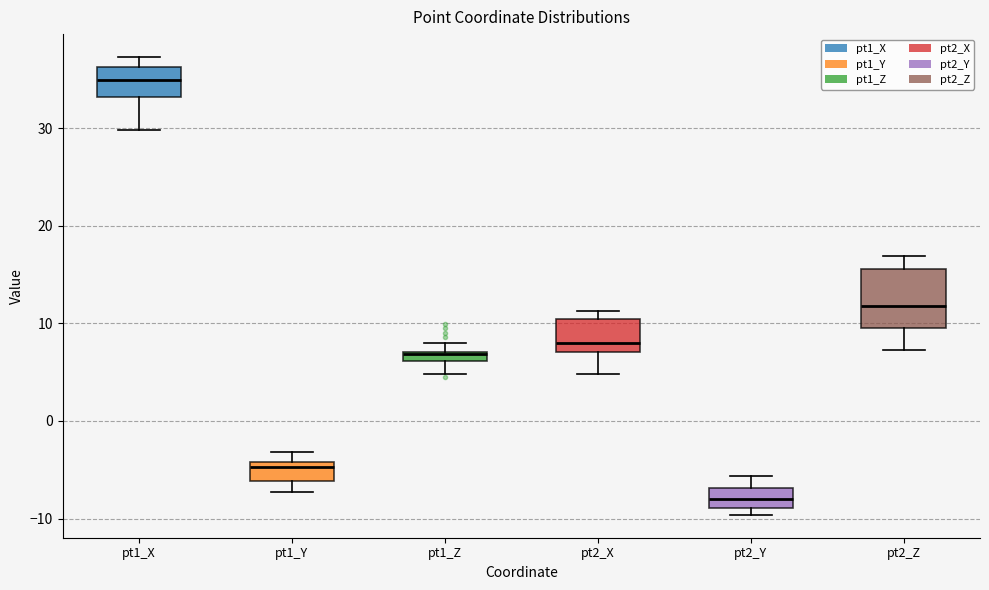

Where is the upper edge of the box for pt1_Z on the y-axis? The values are not printed on the chart, so give them approximately, as read against the axis.

7